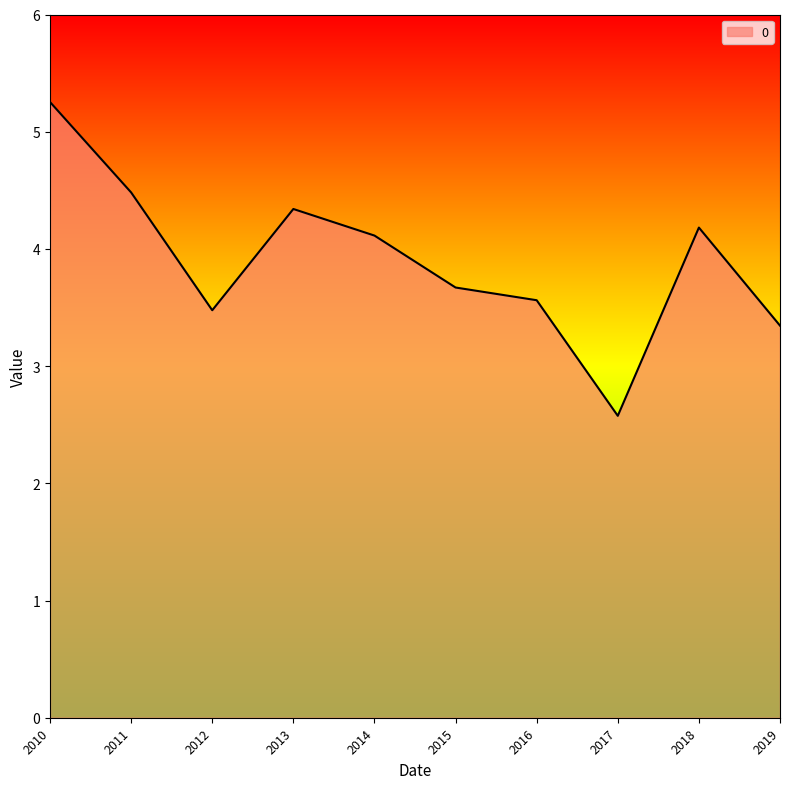

How many lines are shown in the chart?

1